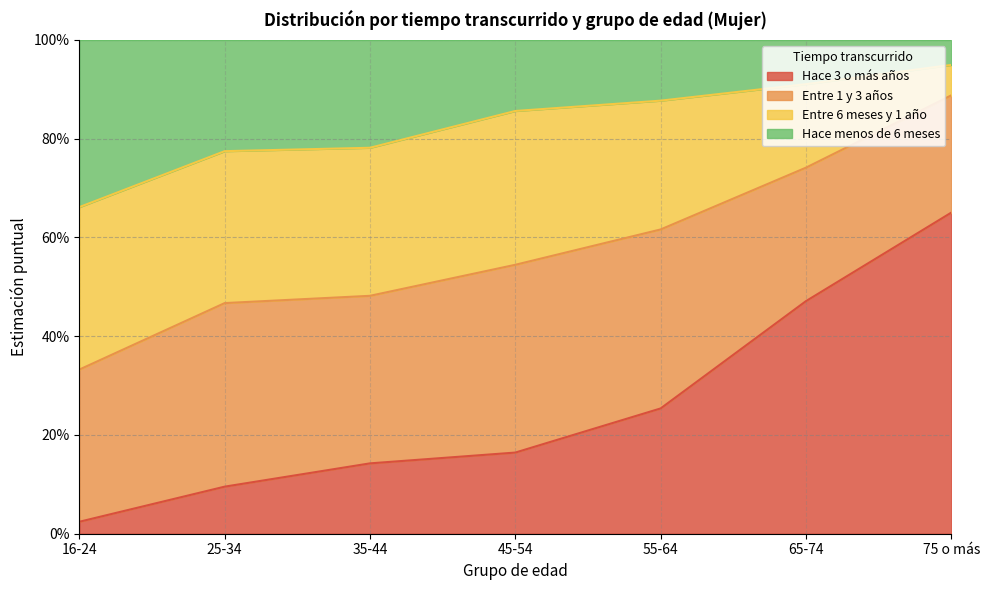

What are all the series names shown in the legend?

Hace 3 o más años, Entre 1 y 3 años, Entre 6 meses y 1 año, Hace menos de 6 meses